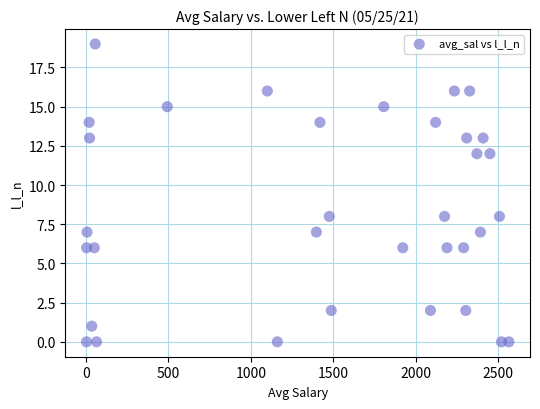

What is the range of Y values (max minus min)?

19